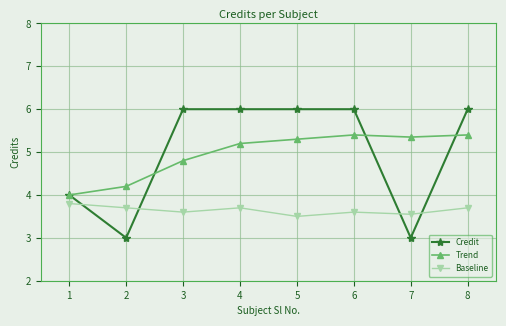

Is the value of Baseline at 6 greater than the value of Credit at 4?

No